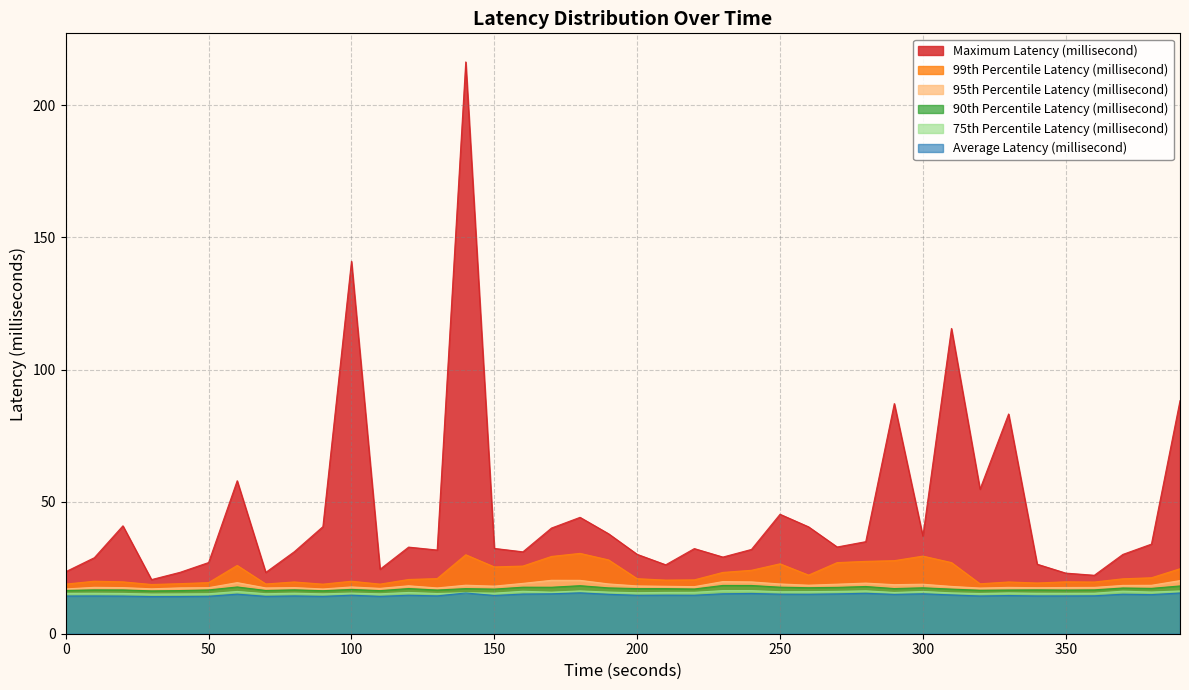

Which has a higher value, 200 or 80?

80